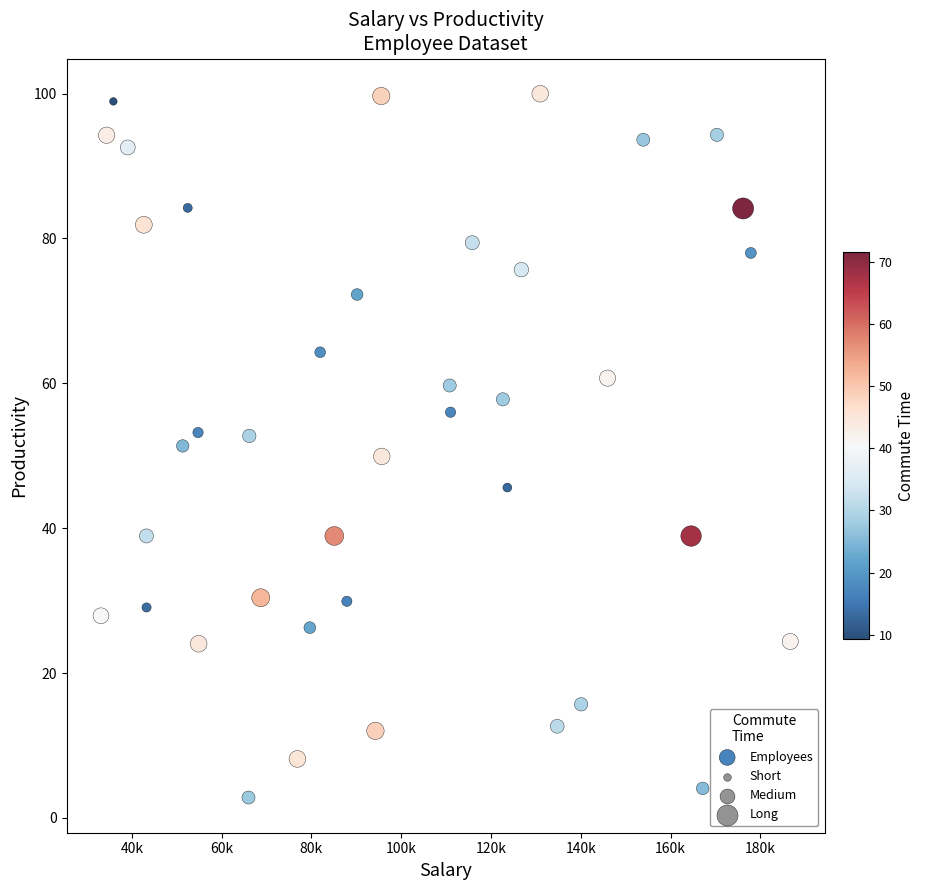

What is the range of Y values (max minus min)?

97.2